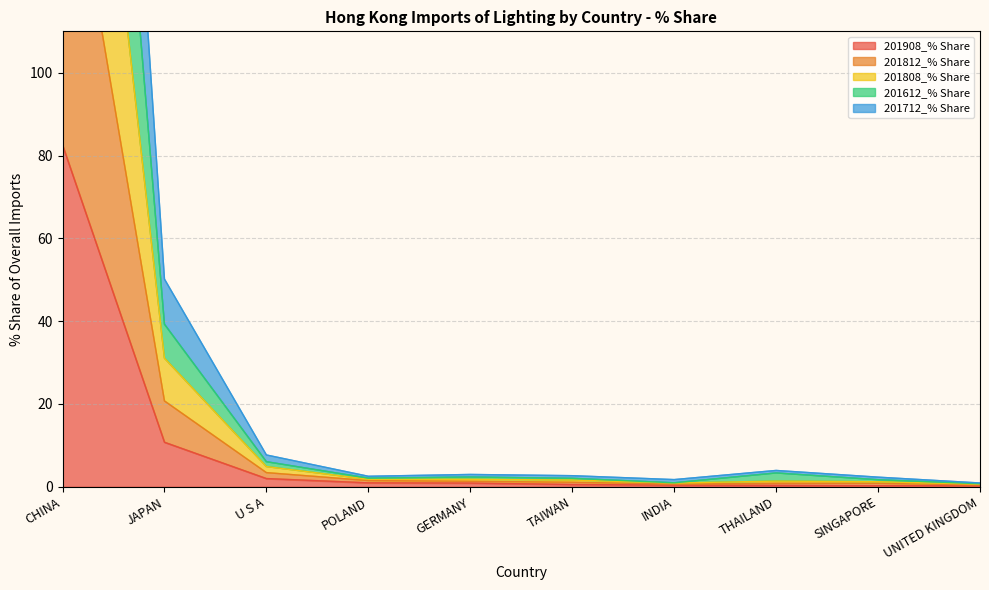

True or false: 201812_% Share has more than 2 points higher than both neighbors.

False